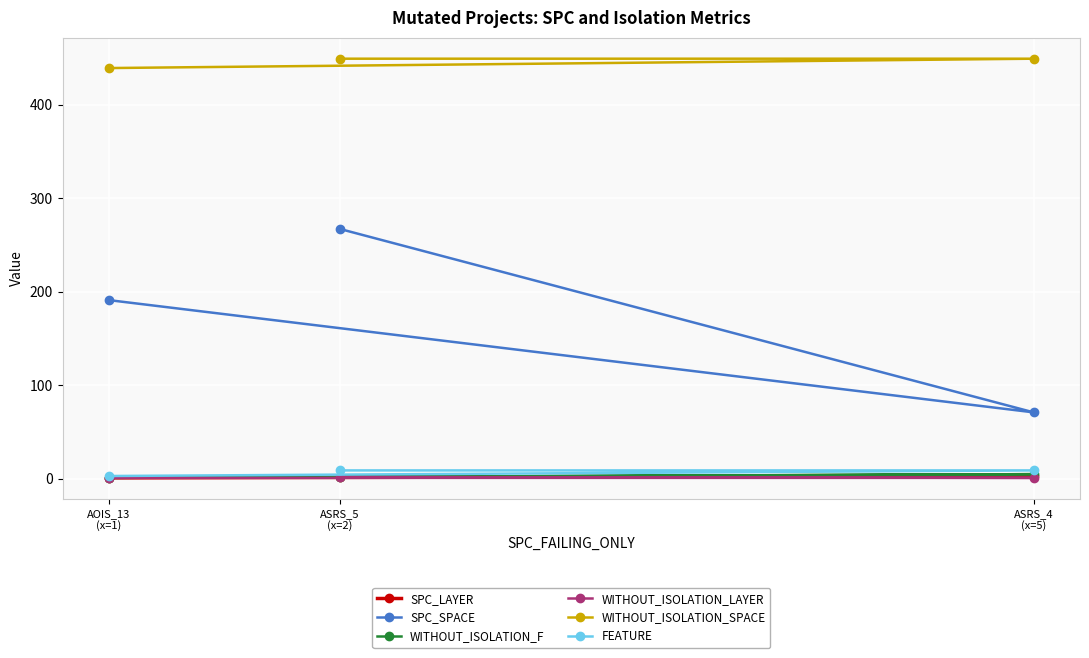

Where does the WITHOUT_ISOLATION_F series first go above 2?

ASRS_4
(x=5)